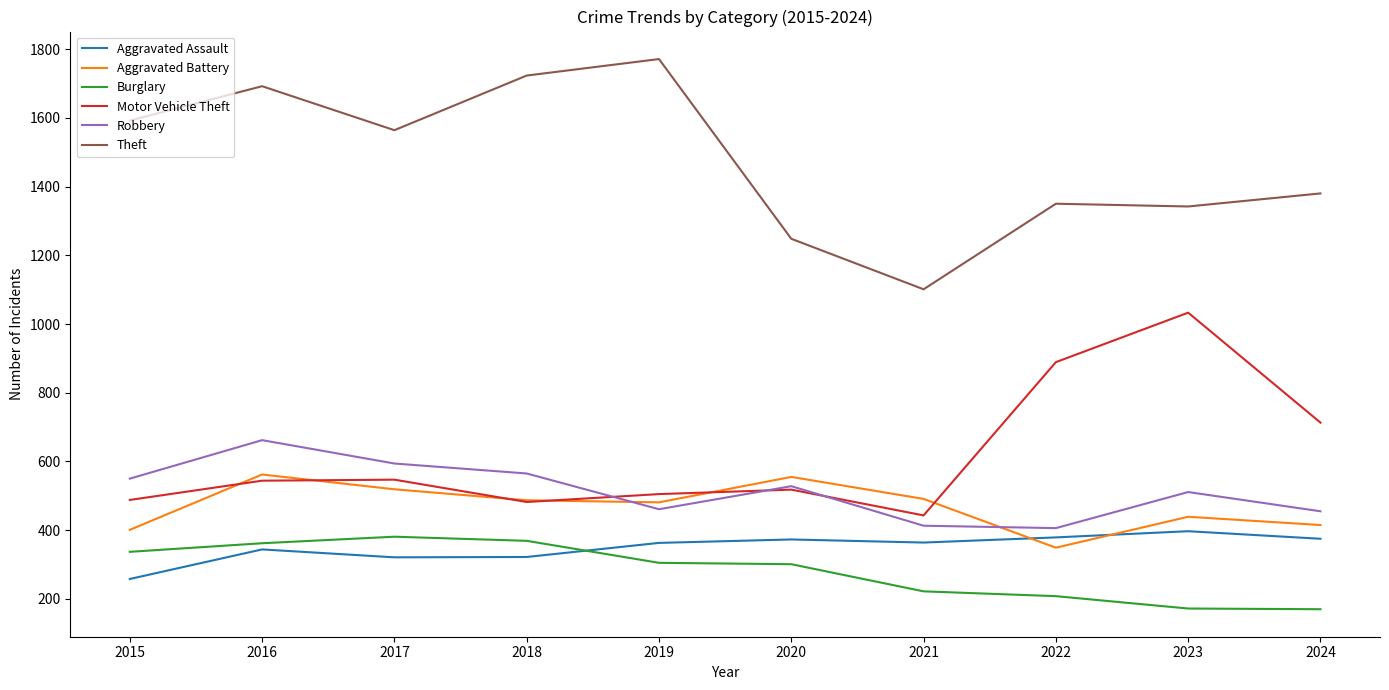

What are all the series names shown in the legend?

Aggravated Assault, Aggravated Battery, Burglary, Motor Vehicle Theft, Robbery, Theft